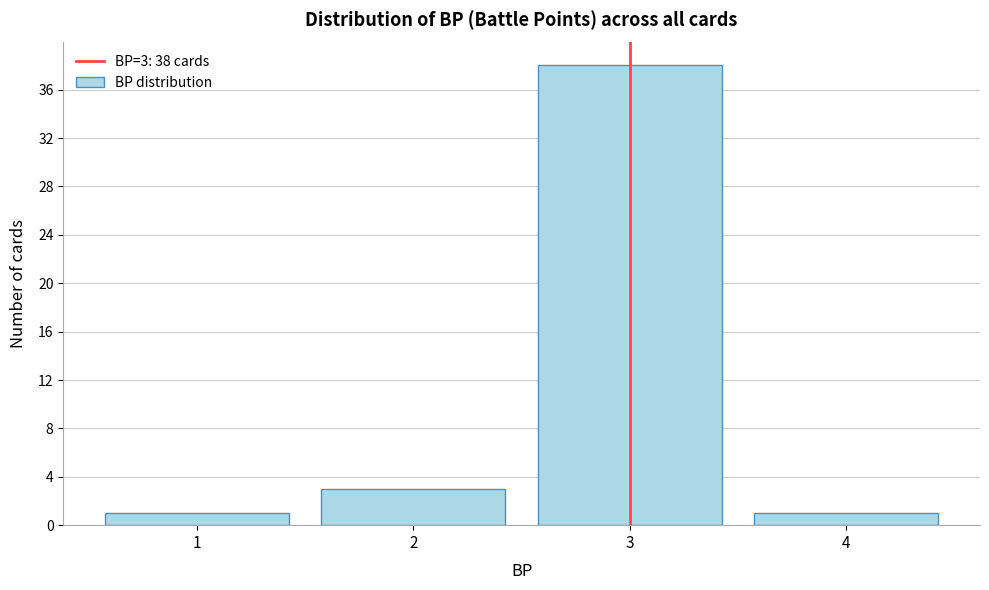

Over which range of the x-axis is the bar tallest?

2.5 to 3.5